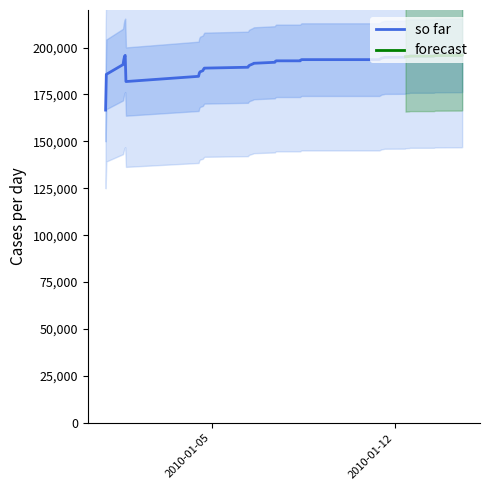

Reading left to right, extract all data points from this chart.

166666.7	185714.3	190909.1	193333.3	195238.1	195833.3	181878.3	184659.1	186336.3	187044.5	187682.9	188530.7	189033.8	189494.7	190117.6	190493.5	191318.8	191610.2	192137.9	192711.0	192917.5	192917.5	193386.0	193556.4	193556.4	193872.3	194089.6	194356.5	194600.3	194769.7	194823.9	195126.6	195265.0	195437.9	195437.9	195598.5	195711.8	195784.1	195921.6